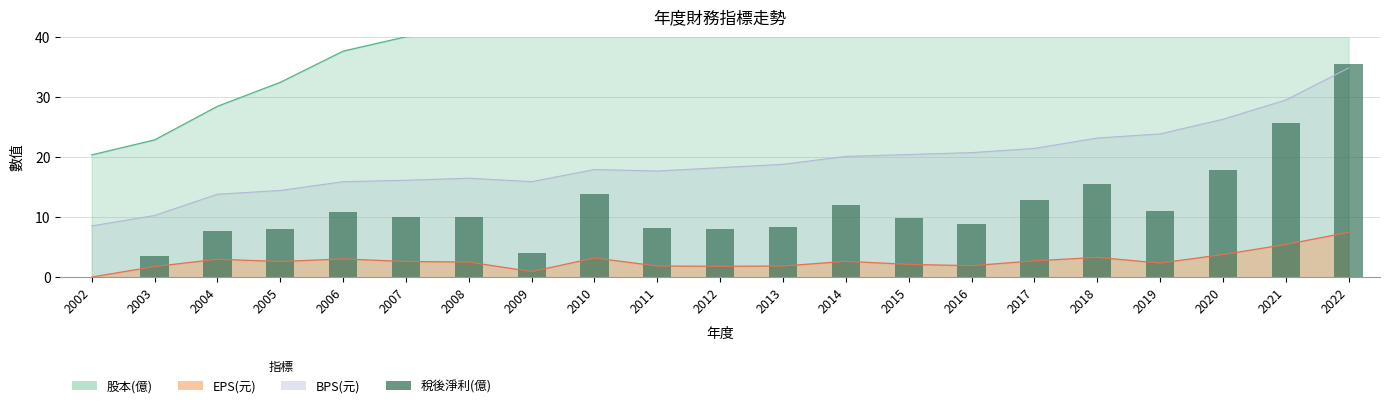

Which has a higher value, 2022 or 2017?

2022